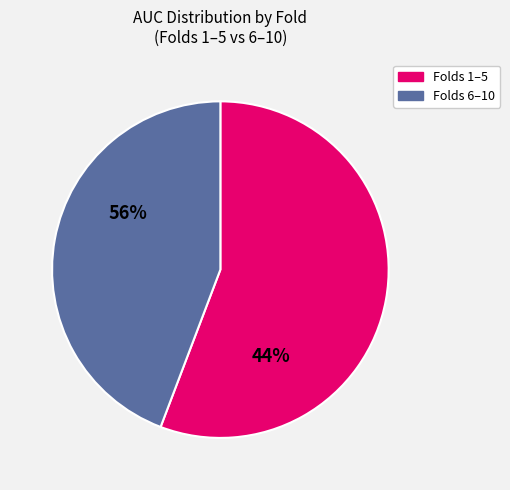

Rank the categories by value from highest to lowest.

Folds 1–5, Folds 6–10